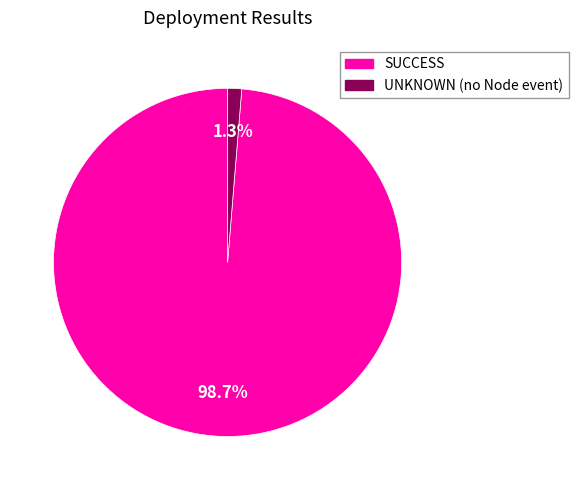

The UNKNOWN (no Node event) slice represents 10% of the pie. True or false?

False